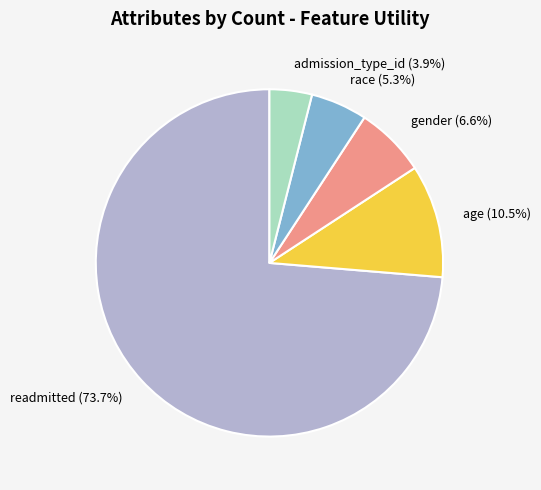

Which slice represents more than half of the pie?

readmitted